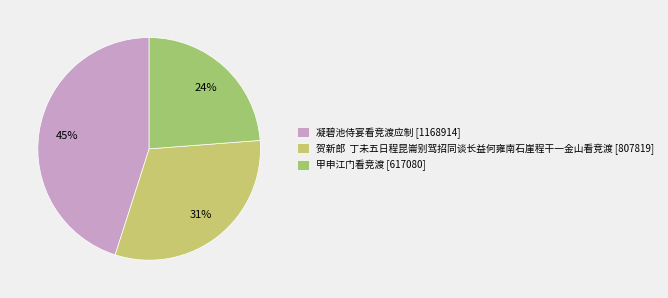

Count the number of slices in the pie.

3